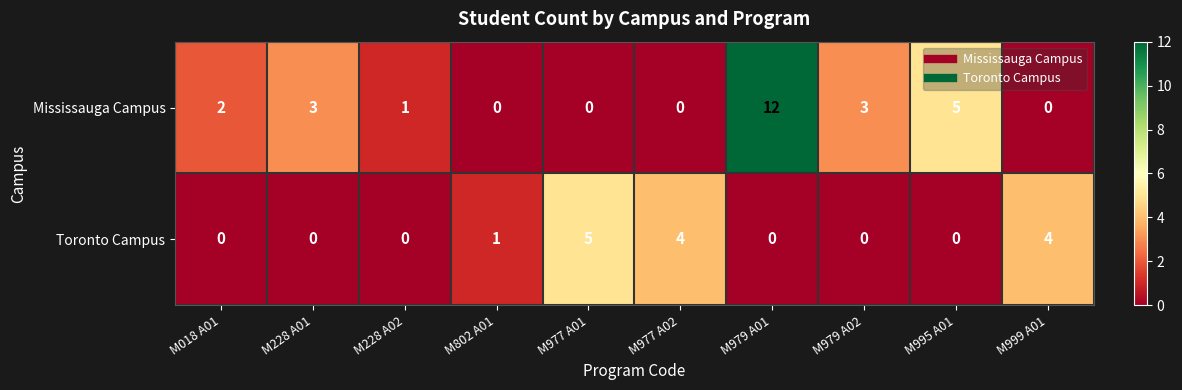

Rank the series by their maximum value, from lowest to highest.

Toronto Campus, Mississauga Campus